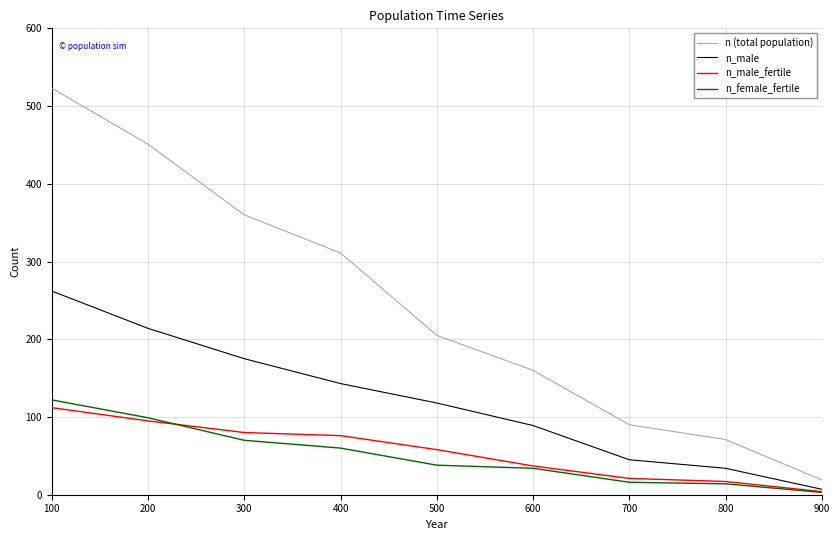

Which category has the highest value across all series?

100